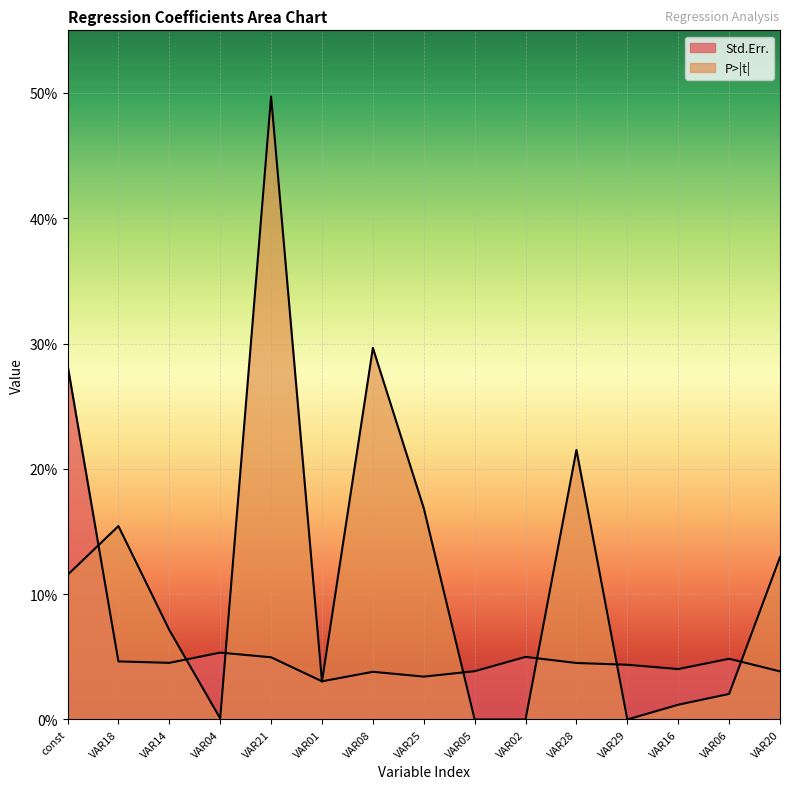

True or false: P>|t| has more than 0 interior local peaks.

True